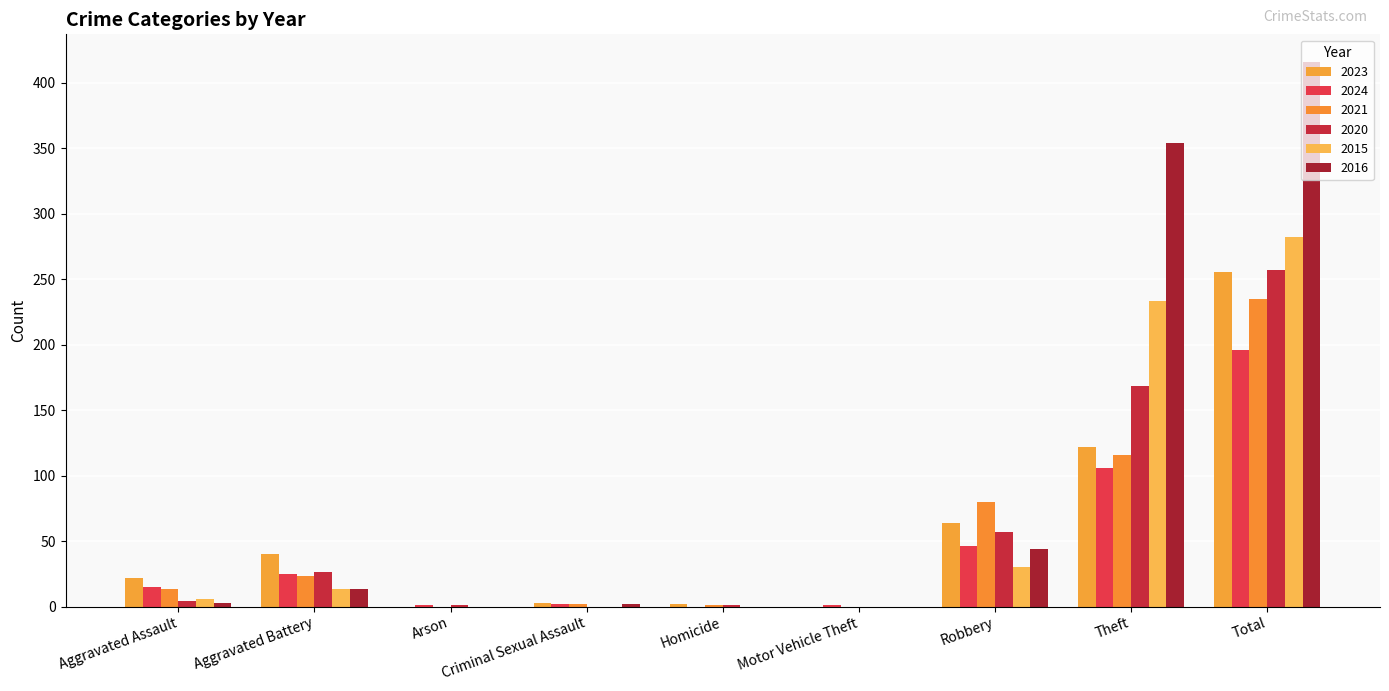

Reading left to right, list all the values displayed in this chart.

2023: Aggravated Assault=22	Aggravated Battery=40	Arson=0	Criminal Sexual Assault=3	Homicide=2	Motor Vehicle Theft=0	Robbery=64	Theft=122	Total=255
2024: Aggravated Assault=15	Aggravated Battery=25	Arson=1	Criminal Sexual Assault=2	Homicide=0	Motor Vehicle Theft=1	Robbery=46	Theft=106	Total=196
2021: Aggravated Assault=13	Aggravated Battery=23	Arson=0	Criminal Sexual Assault=2	Homicide=1	Motor Vehicle Theft=0	Robbery=80	Theft=116	Total=235
2020: Aggravated Assault=4	Aggravated Battery=26	Arson=1	Criminal Sexual Assault=0	Homicide=1	Motor Vehicle Theft=0	Robbery=57	Theft=168	Total=257
2015: Aggravated Assault=6	Aggravated Battery=13	Arson=0	Criminal Sexual Assault=0	Homicide=0	Motor Vehicle Theft=0	Robbery=30	Theft=233	Total=282
2016: Aggravated Assault=3	Aggravated Battery=13	Arson=0	Criminal Sexual Assault=2	Homicide=0	Motor Vehicle Theft=0	Robbery=44	Theft=354	Total=416